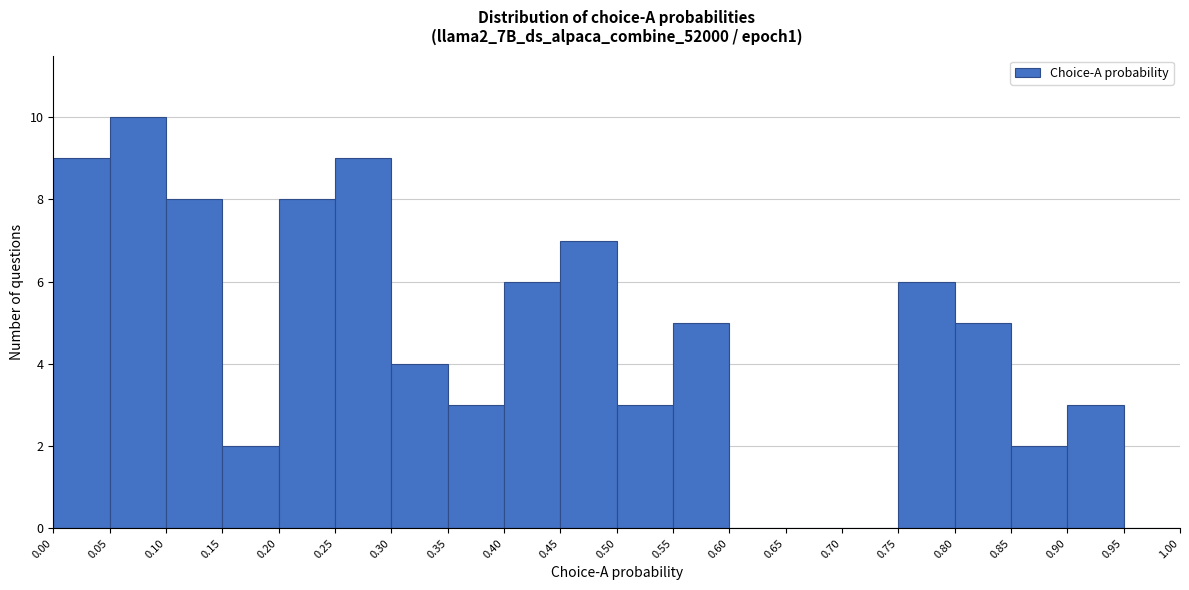

Reading left to right, list every bar in this chart as the range it spans on the x-axis followed by its height. The values are not printed on the chart, so give them approximately, as read against the axis.

0.00 to 0.05: 9
0.05 to 0.10: 10
0.10 to 0.15: 8
0.15 to 0.20: 2
0.20 to 0.25: 8
0.25 to 0.30: 9
0.30 to 0.35: 4
0.35 to 0.40: 3
0.40 to 0.45: 6
0.45 to 0.50: 7
0.50 to 0.55: 3
0.55 to 0.60: 5
0.60 to 0.65: 0
0.65 to 0.70: 0
0.70 to 0.75: 0
0.75 to 0.80: 6
0.80 to 0.85: 5
0.85 to 0.90: 2
0.90 to 0.95: 3
0.95 to 1.00: 0